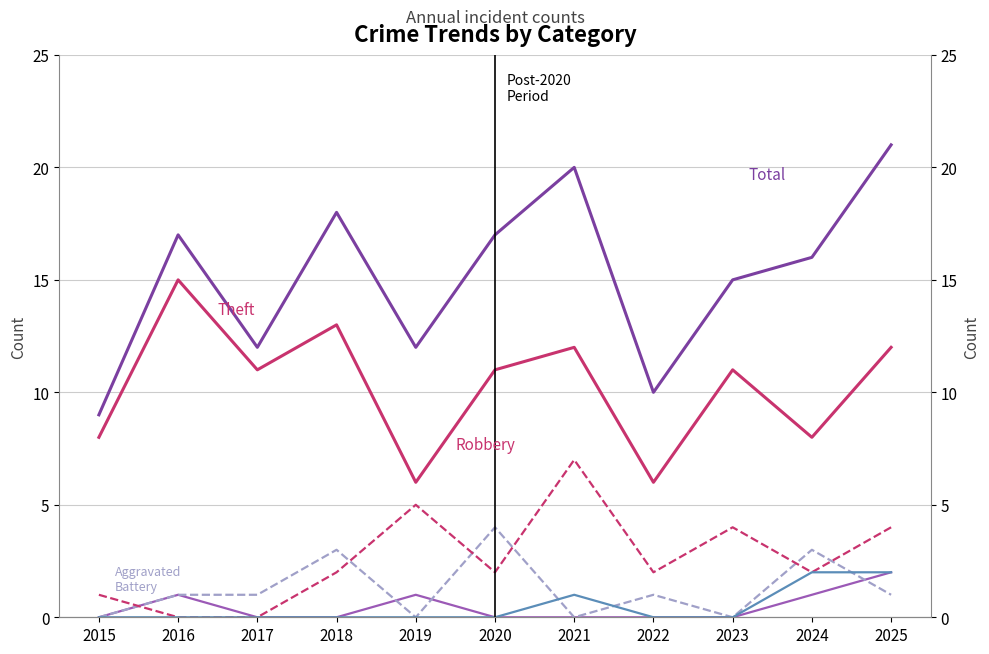

Is the value of Aggravated Battery at 2015 greater than the value of Theft at 2021?

No